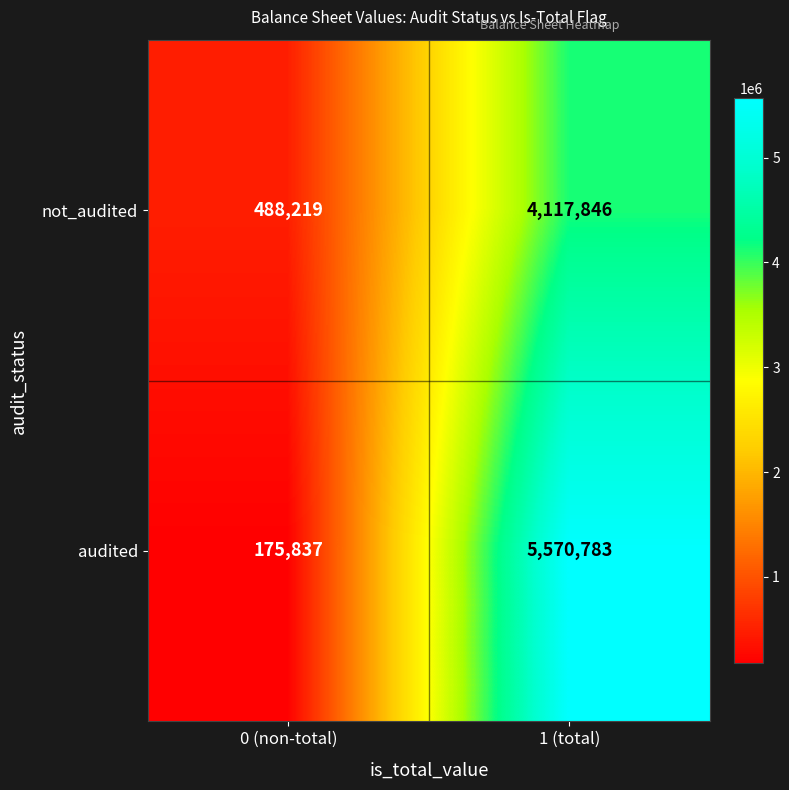

Reading left to right, extract all data points from this chart.

not_audited: 0 (non-total)=488219	1 (total)=4117846
audited: 0 (non-total)=175837	1 (total)=5570783